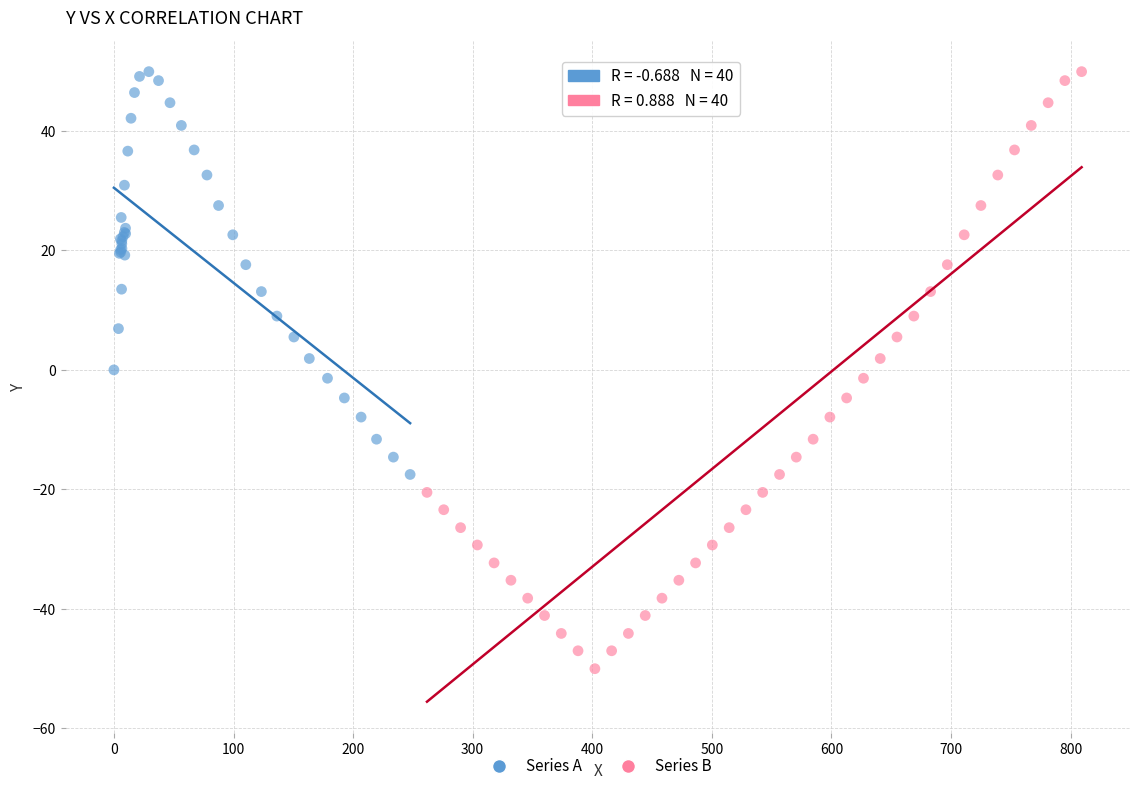

Which series reaches the minimum Y coordinate?

Series B